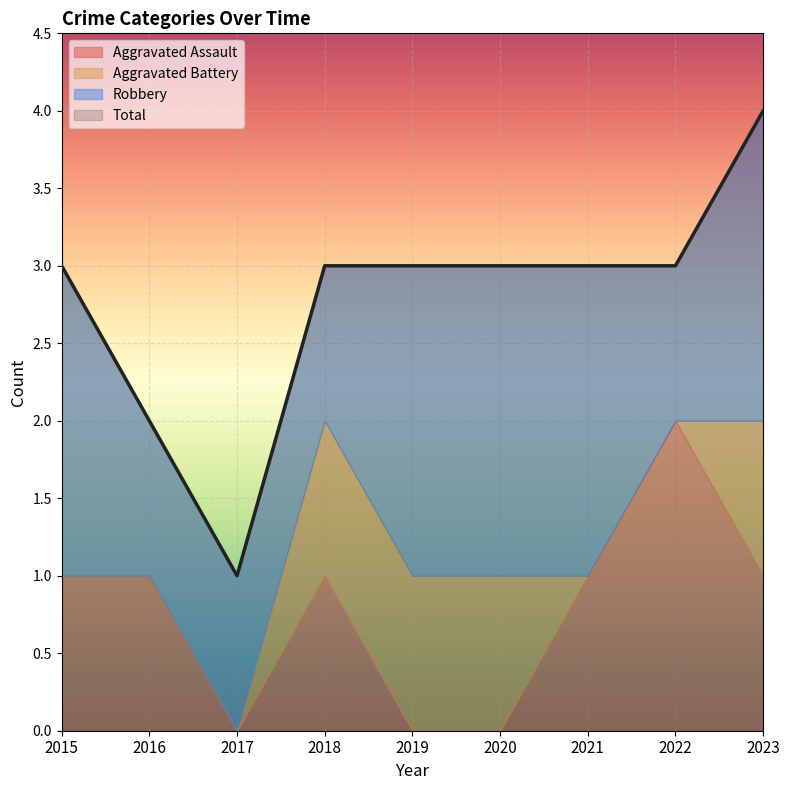

Reading left to right, list all the values displayed in this chart.

Aggravated Assault: 2015=1	2016=1	2017=0	2018=1	2019=0	2020=0	2021=1	2022=2	2023=1
Aggravated Battery: 2015=0	2016=0	2017=0	2018=1	2019=1	2020=1	2021=0	2022=0	2023=1
Robbery: 2015=2	2016=1	2017=1	2018=1	2019=2	2020=2	2021=2	2022=1	2023=2
Total: 2015=3	2016=2	2017=1	2018=3	2019=3	2020=3	2021=3	2022=3	2023=4